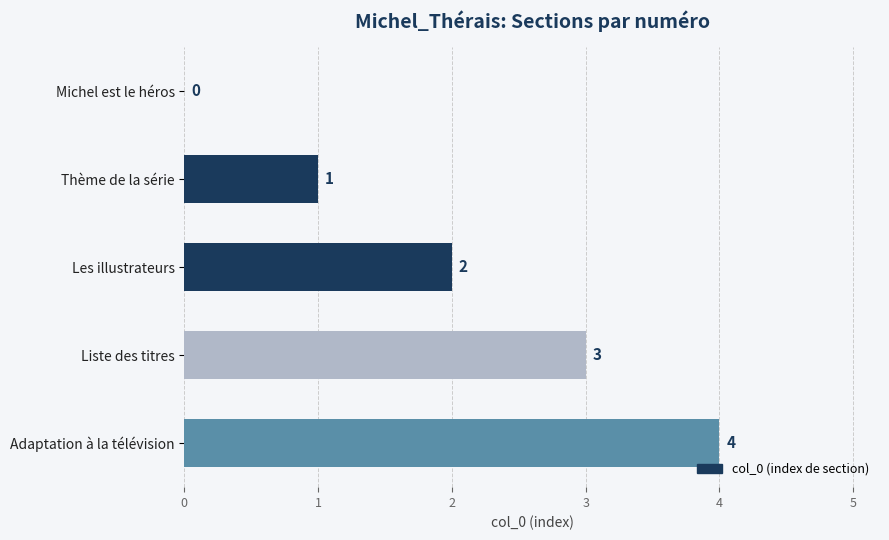

The value at Michel est le héros is 1. True or false?

False